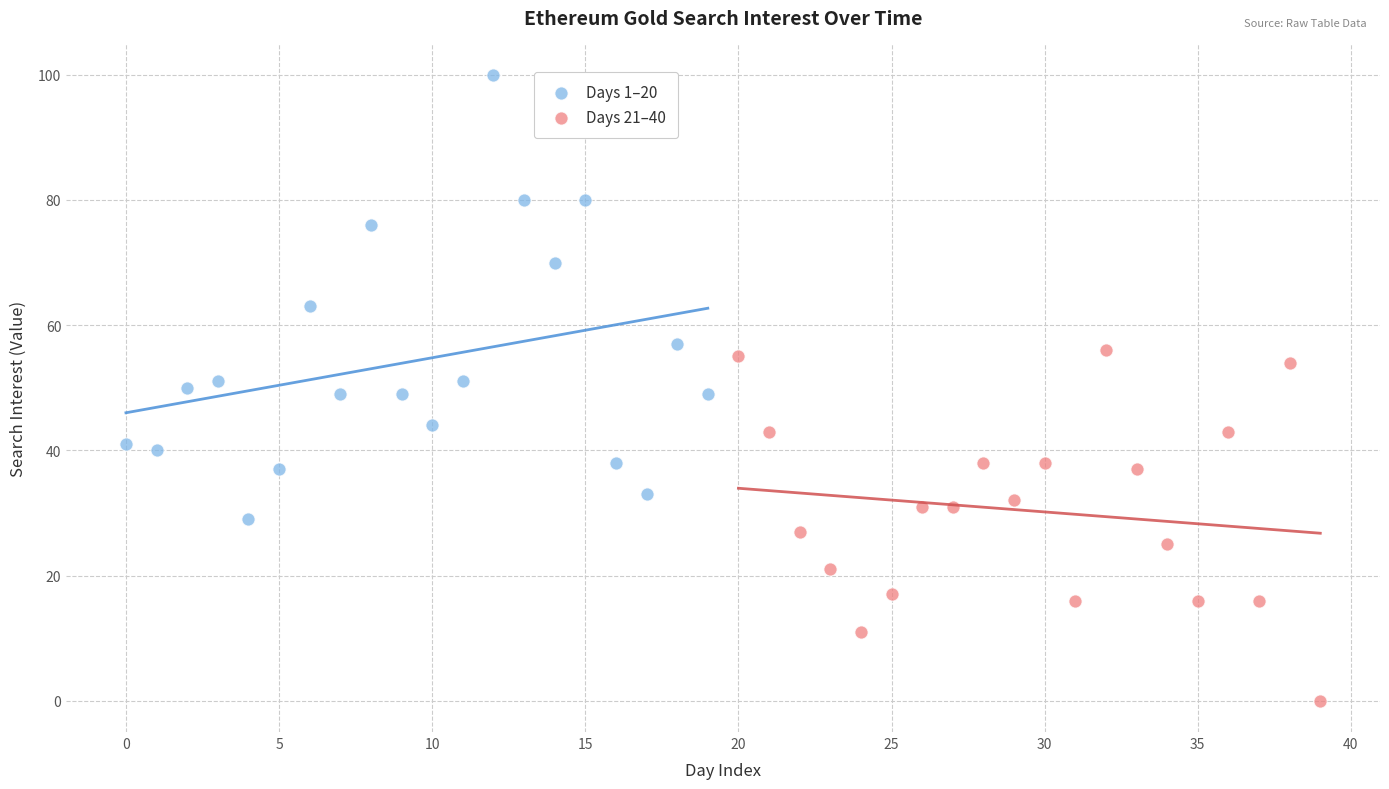

What are all the series names shown in the legend?

Days 1–20, Days 21–40